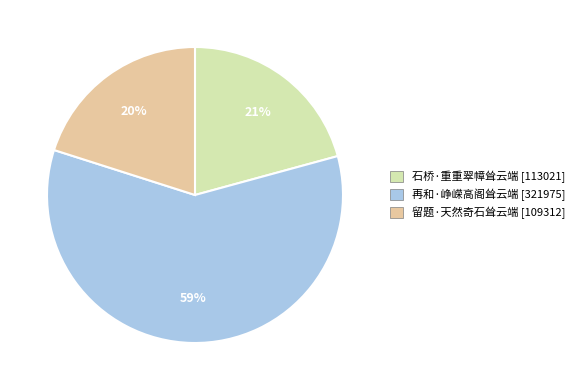

Between 石桥·重重翠幛耸云端 and 留题·天然奇石耸云端, which is larger?

石桥·重重翠幛耸云端